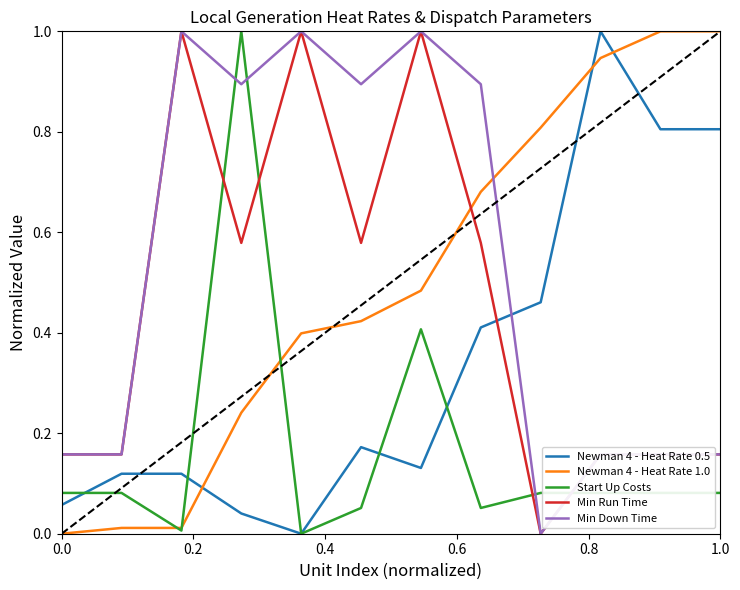

True or false: Start Up Costs and Min Run Time cross at least once.

True